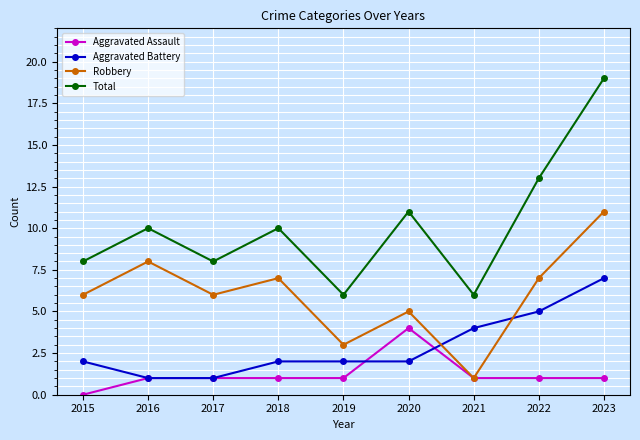

Read the Total value at 2023.

19